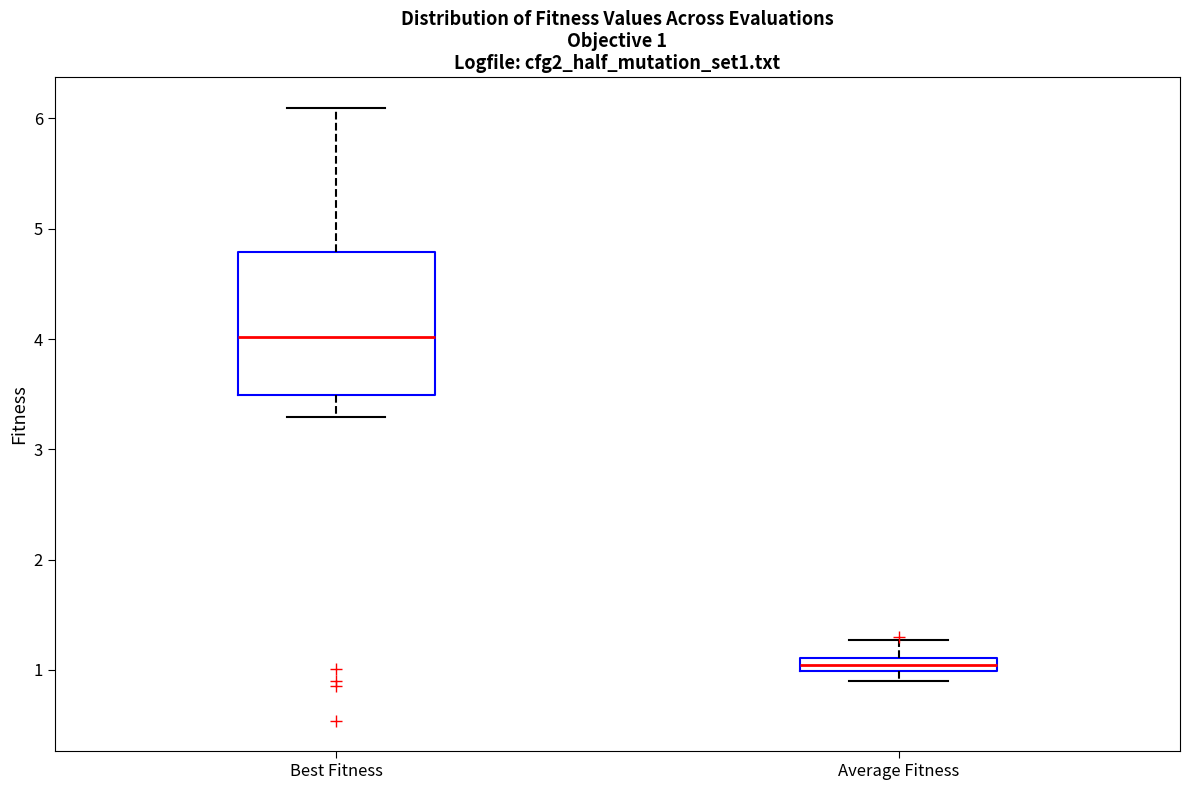

Which box has the highest median line?

Best Fitness